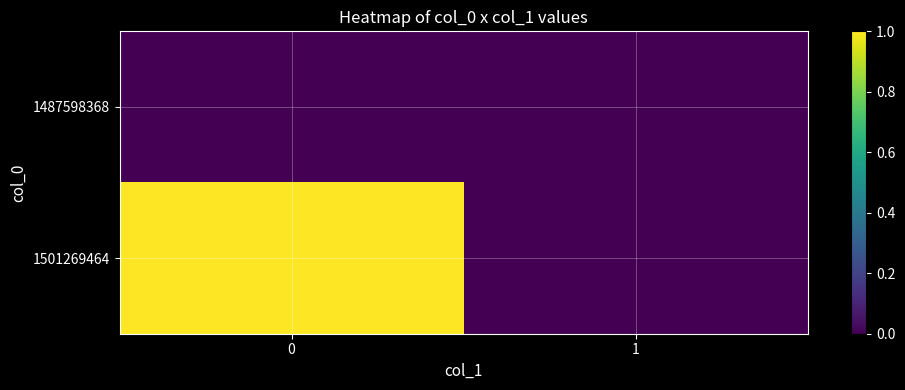

Which series has the largest total across all categories?

1501269464